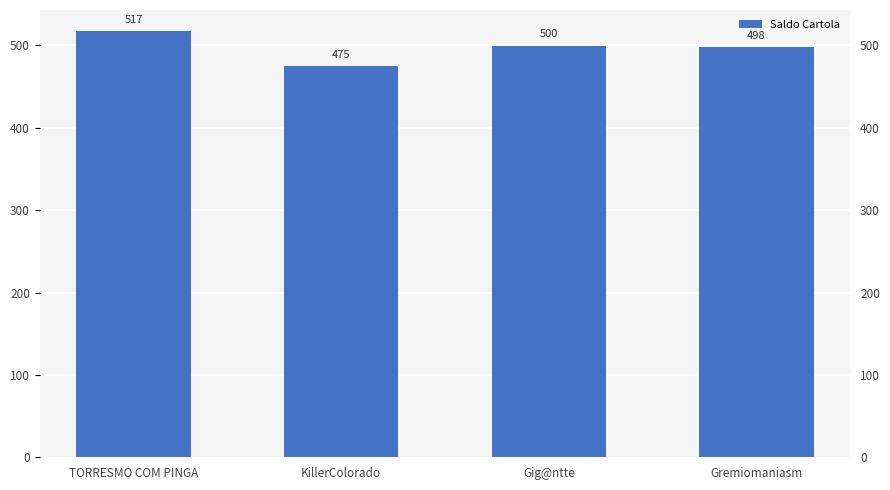

Are the bars horizontal?

No